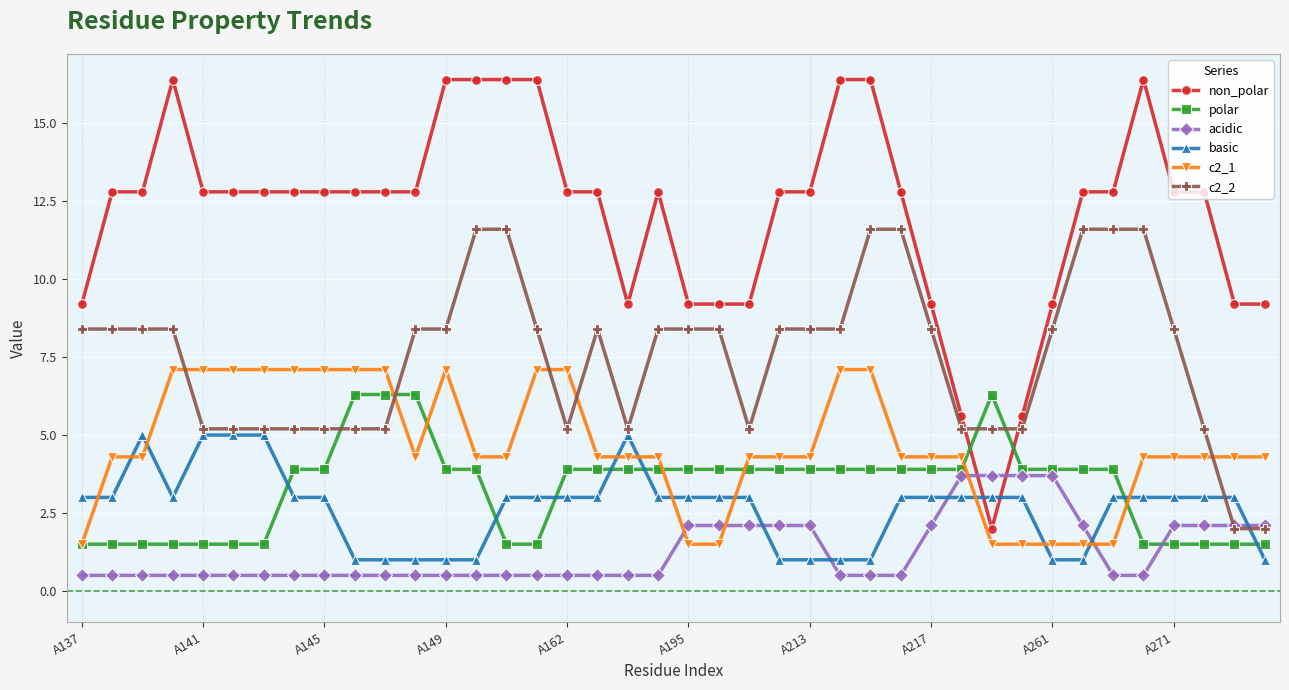

Which series has the widest spread of values?

non_polar